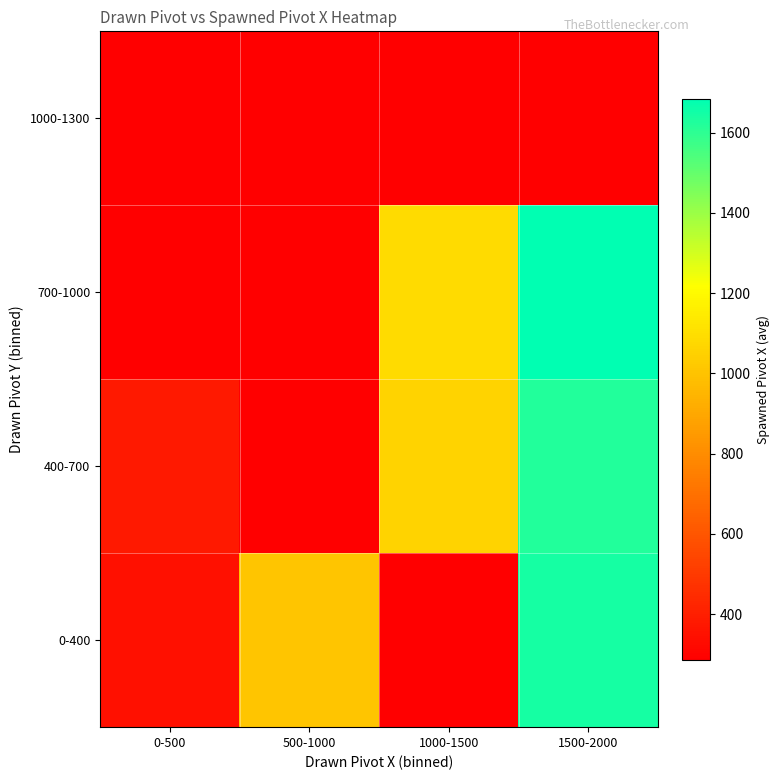

Reading left to right, transcribe all the data shown in this chart.

0-400: 0-500=351.0	500-1000=1009.2	1000-1500=285.5	1500-2000=1643.5
400-700: 0-500=380.2	500-1000=285.5	1000-1500=1059.2	1500-2000=1622.8
700-1000: 0-500=286.0	500-1000=285.5	1000-1500=1087.5	1500-2000=1685.2
1000-1300: 0-500=285.5	500-1000=285.5	1000-1500=285.5	1500-2000=285.5